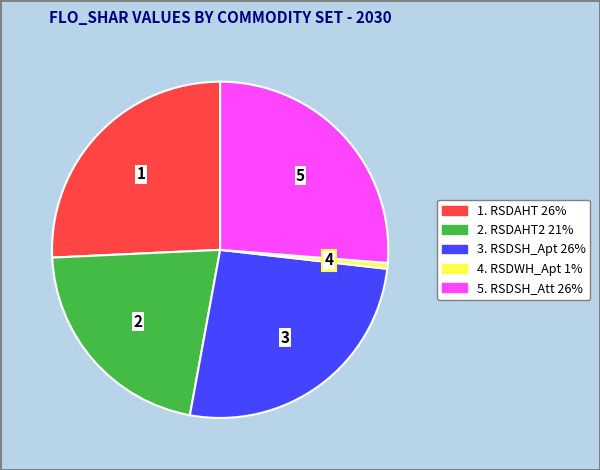

Is there any slice that represents more than half of the pie?

No